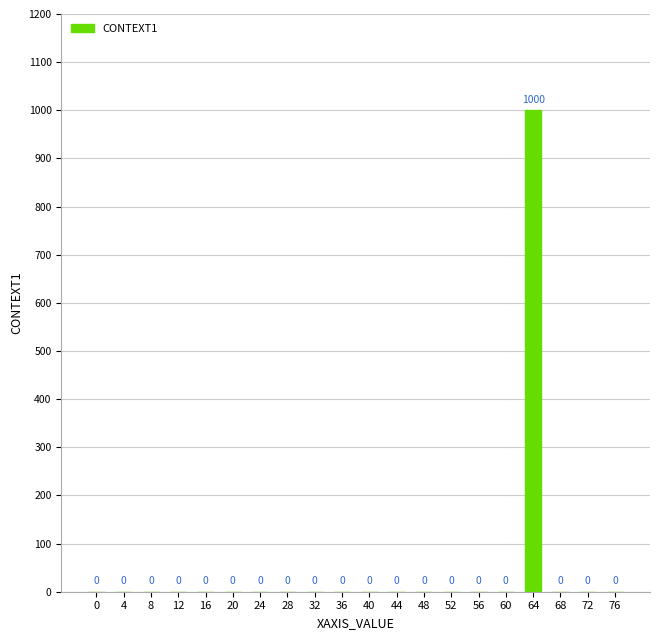

Reading left to right, extract all data points from this chart.

0=0	4=0	8=0	12=0	16=0	20=0	24=0	28=0	32=0	36=0	40=0	44=0	48=0	52=0	56=0	60=0	64=1000	68=0	72=0	76=0